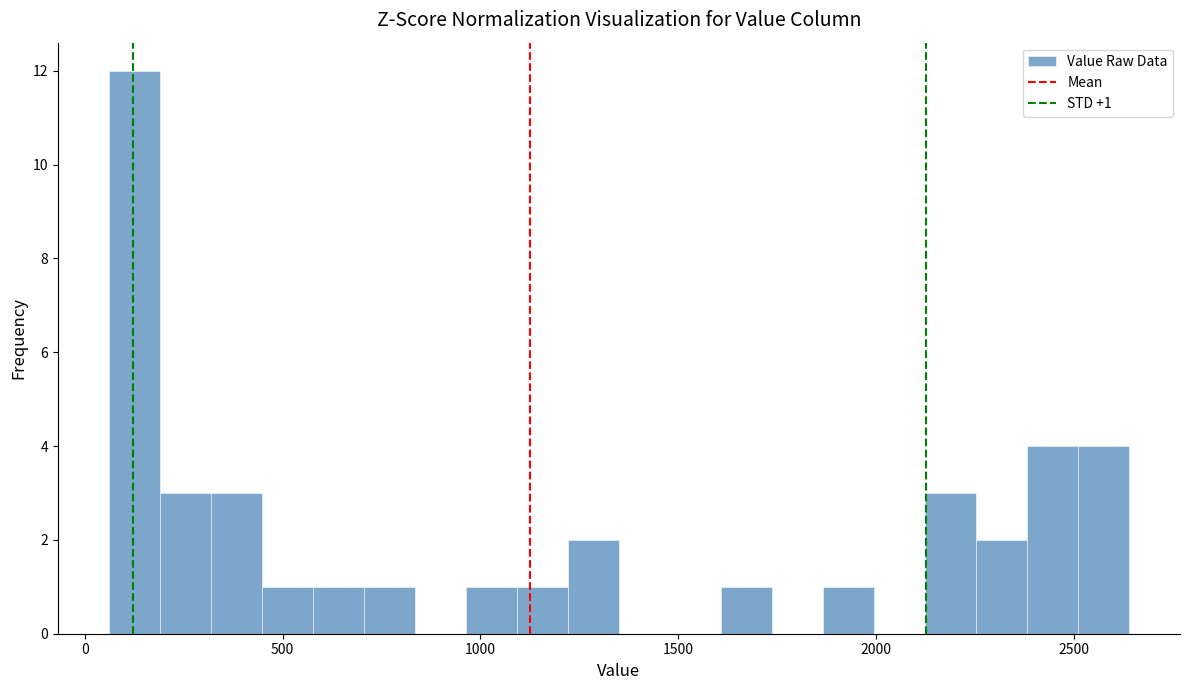

Read against the x-axis, roughly where is the centre of the tallest bar?

150